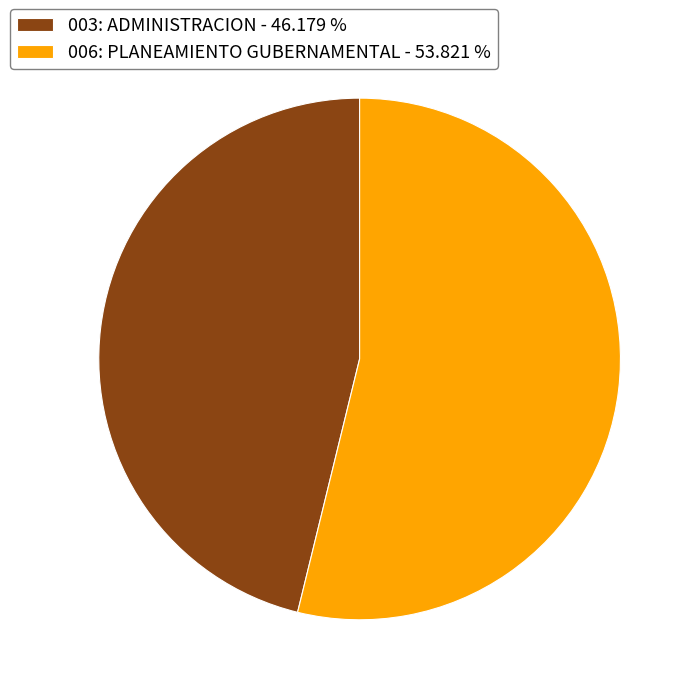

What is the ratio of the value at 003: ADMINISTRACION to the value at 006: PLANEAMIENTO GUBERNAMENTAL?

0.9